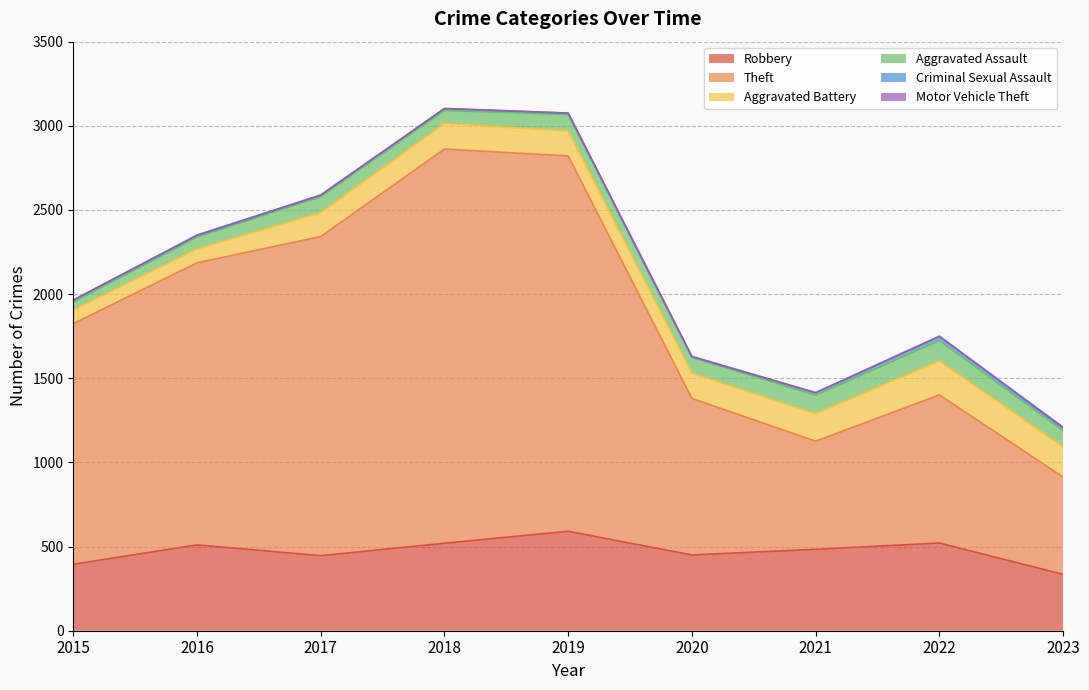

Is the value of Robbery at 2018 greater than the value of Aggravated Assault at 2016?

Yes